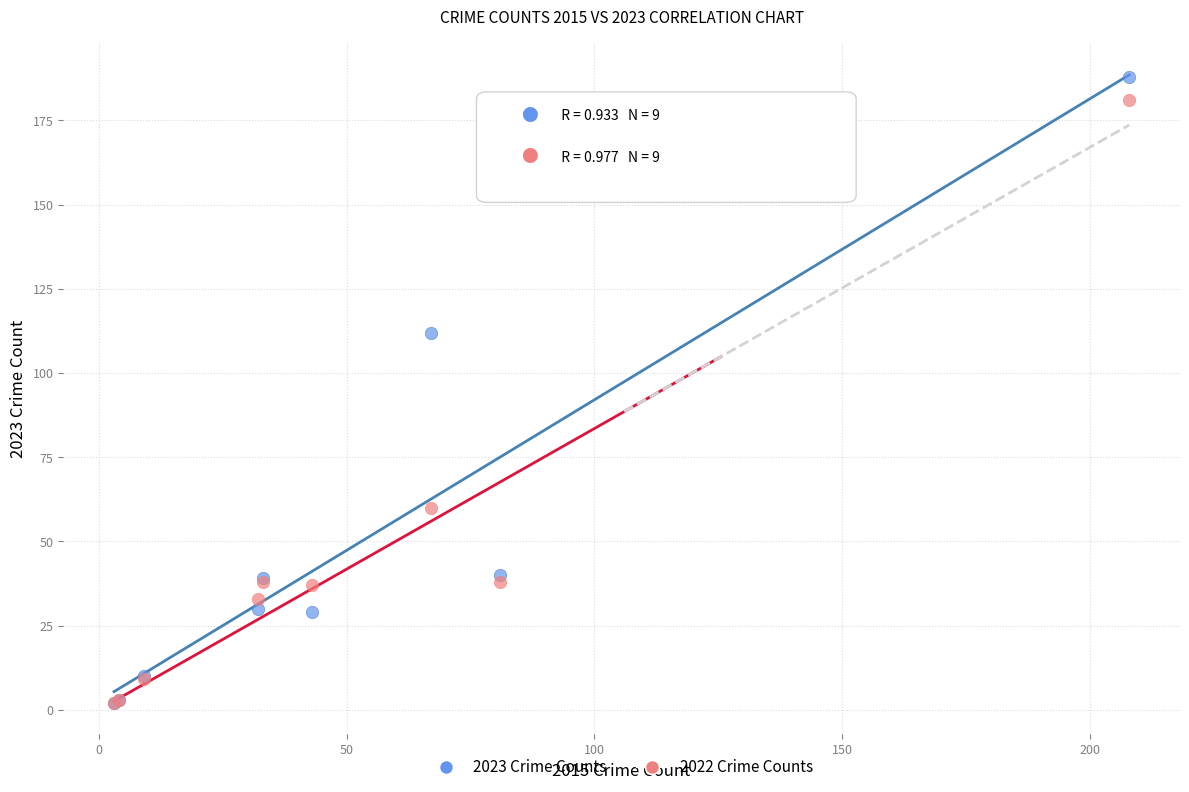

In the 2023 Crime Counts series, what Y value is closest to 95?

112